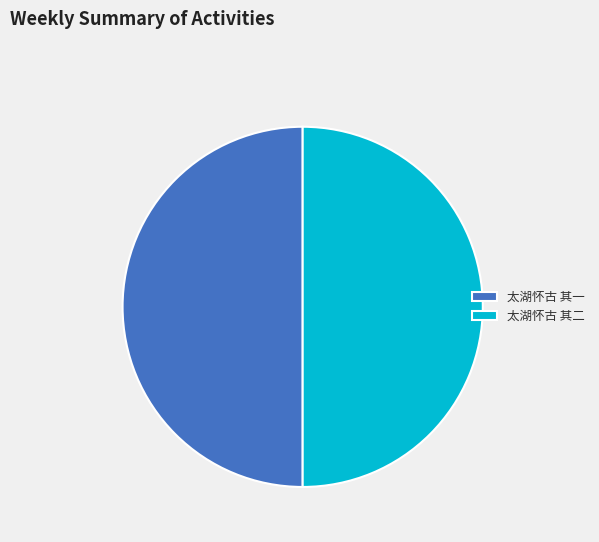

Combined, do 太湖怀古 其二 and 太湖怀古 其一 account for over 50%?

Yes